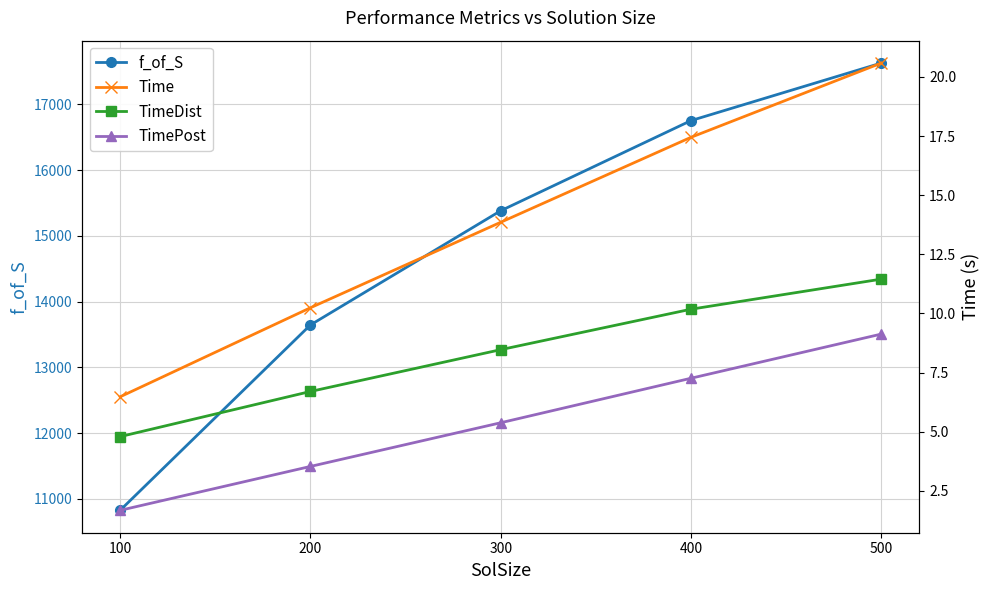

Which category has the lowest value in the Time series?

100